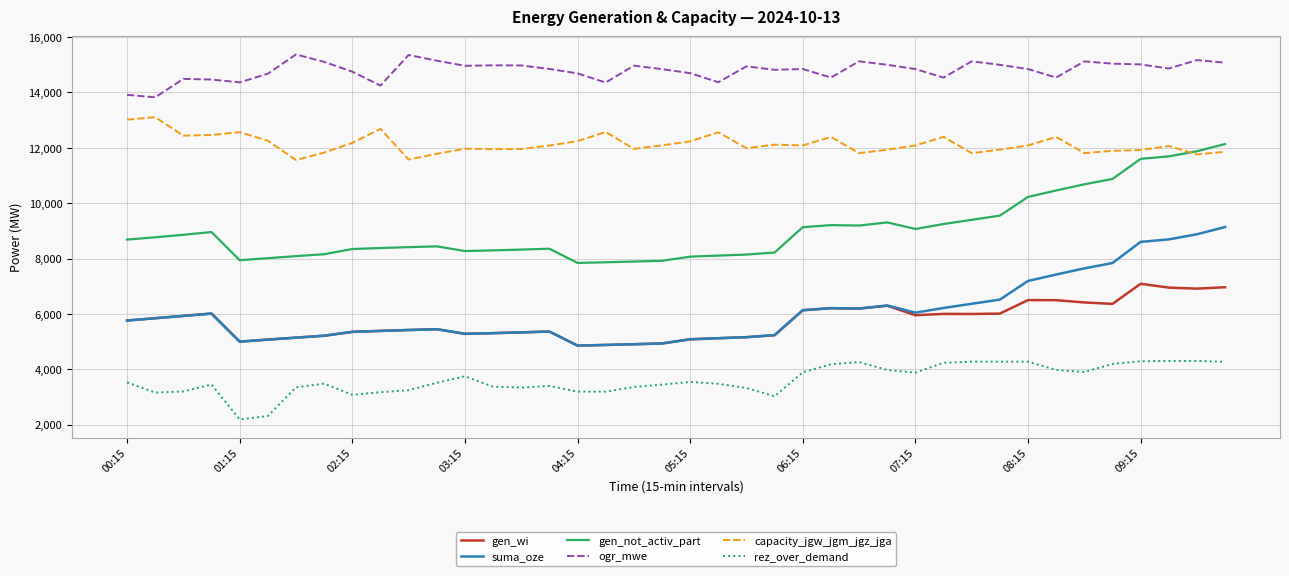

What is the minimum value for ogr_mwe?

13826